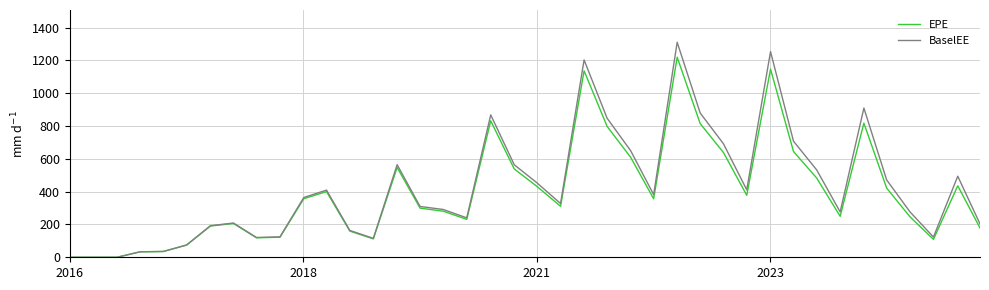

Which series has the widest spread of values?

BaselEE